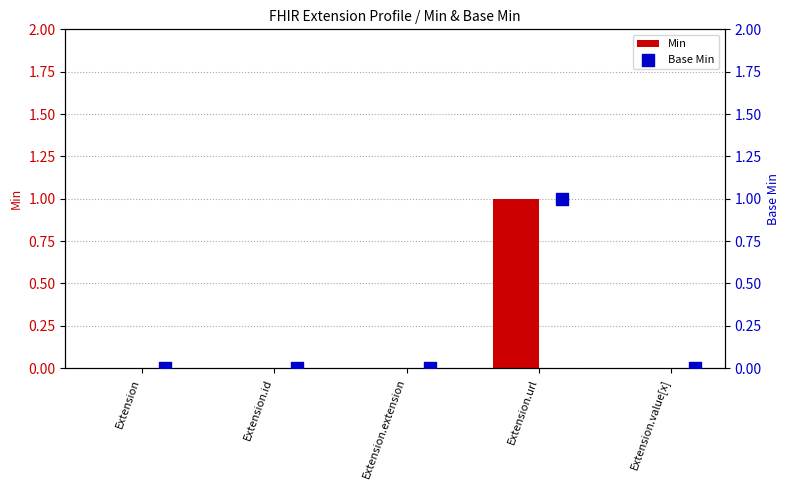

The Min series shows -1 at Extension.id. True or false?

False